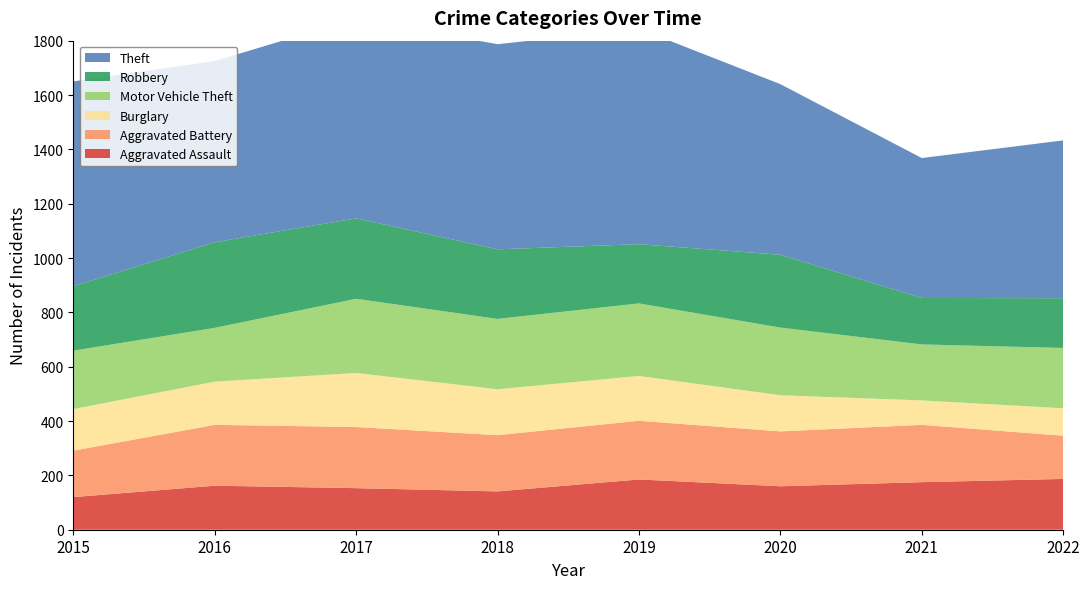

Reading left to right, list all the values displayed in this chart.

Aggravated Assault: 2015=120	2016=162	2017=153	2018=141	2019=185	2020=160	2021=175	2022=187
Aggravated Battery: 2015=171	2016=224	2017=225	2018=207	2019=216	2020=202	2021=211	2022=159
Burglary: 2015=153	2016=159	2017=199	2018=169	2019=165	2020=133	2021=90	2022=101
Motor Vehicle Theft: 2015=215	2016=198	2017=273	2018=259	2019=267	2020=249	2021=206	2022=222
Robbery: 2015=237	2016=315	2017=296	2018=256	2019=218	2020=268	2021=171	2022=183
Theft: 2015=754	2016=667	2017=735	2018=755	2019=793	2020=628	2021=515	2022=581